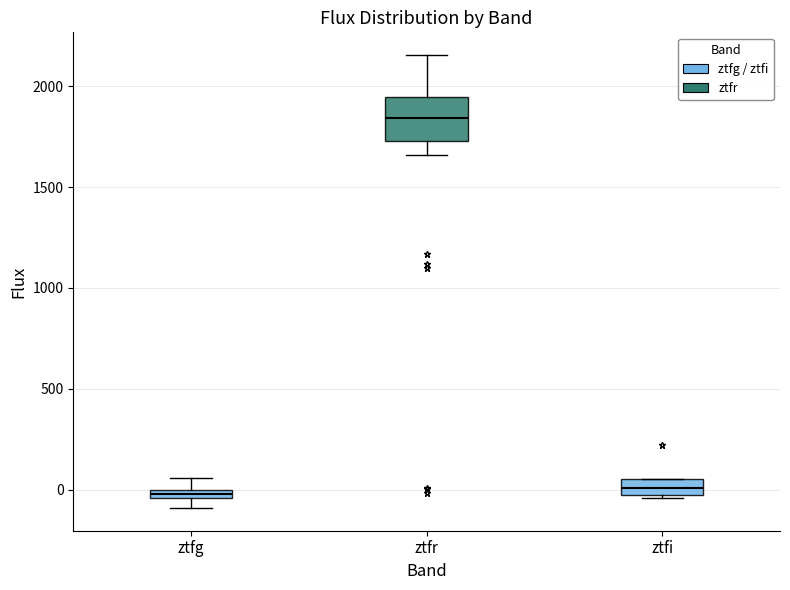

Comparing the boxes themselves (not the whiskers), which one is the tallest?

ztfr